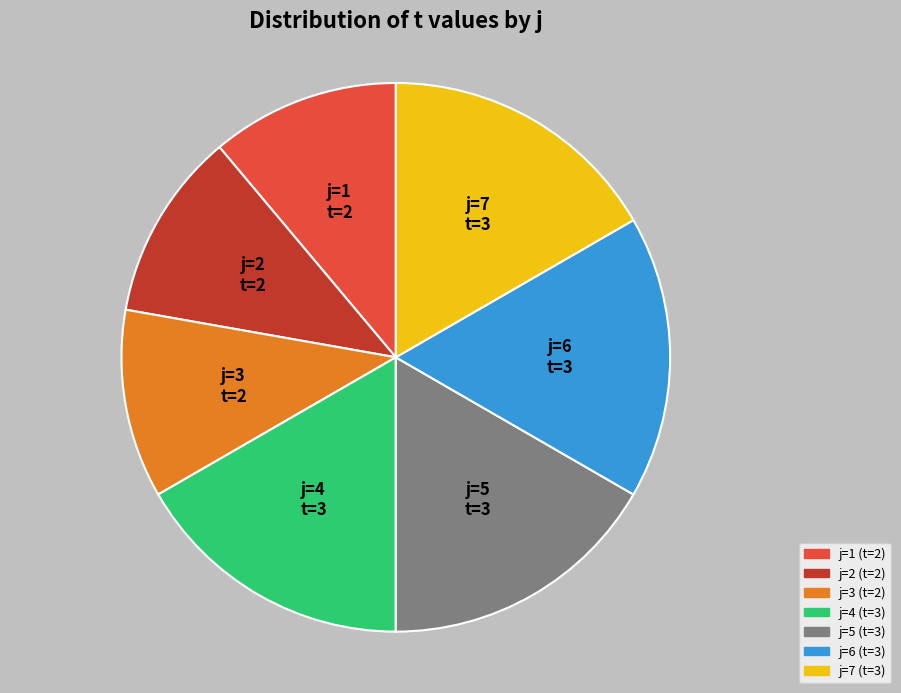

True or false: j=3 accounts for 22% of the total.

False